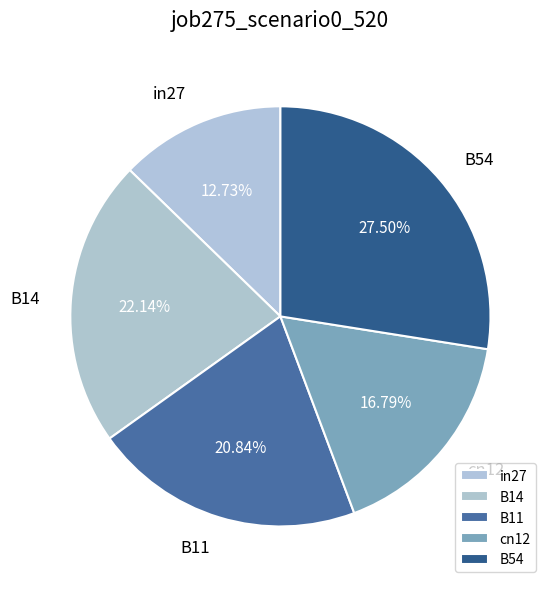

Is it true that B14 is 14% of the pie?

False